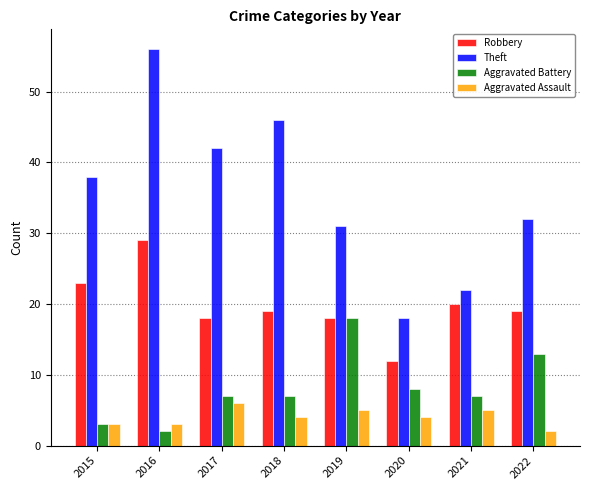

What is the maximum value shown in the chart?

56